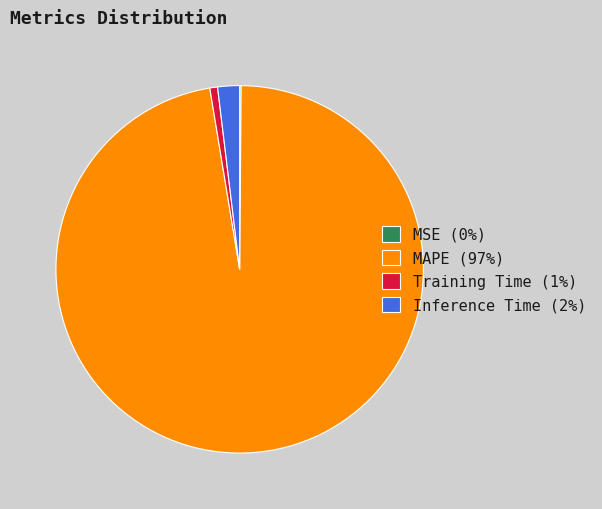

True or false: Training Time (1%) accounts for 11% of the total.

False